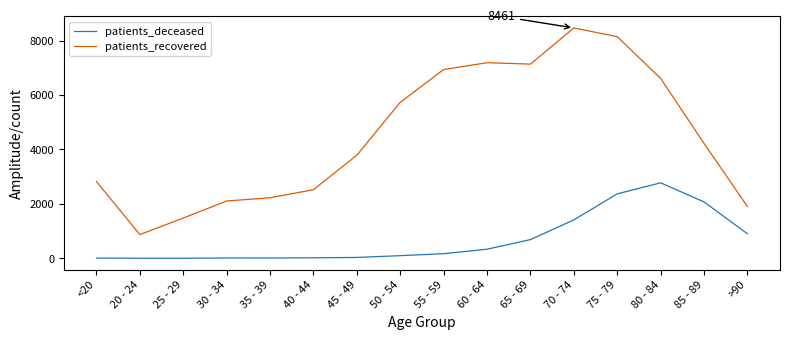

Which series changed the most between 50 - 54 and 60 - 64?

patients_recovered